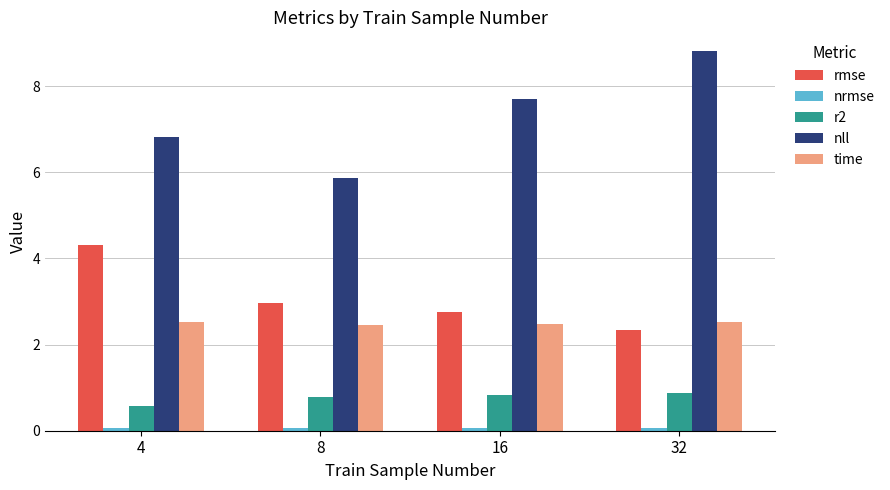

The value of time at 32 is 4.3. True or false?

False